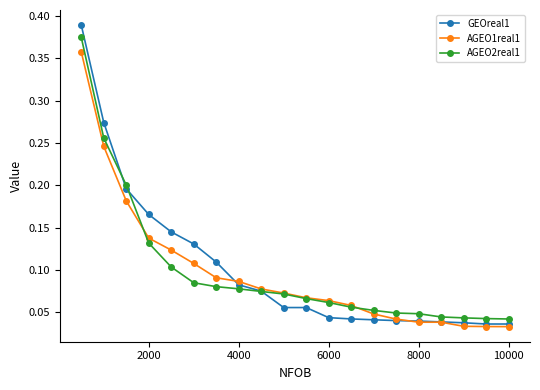

How many GEOreal1 values are between 0 and 1?

20